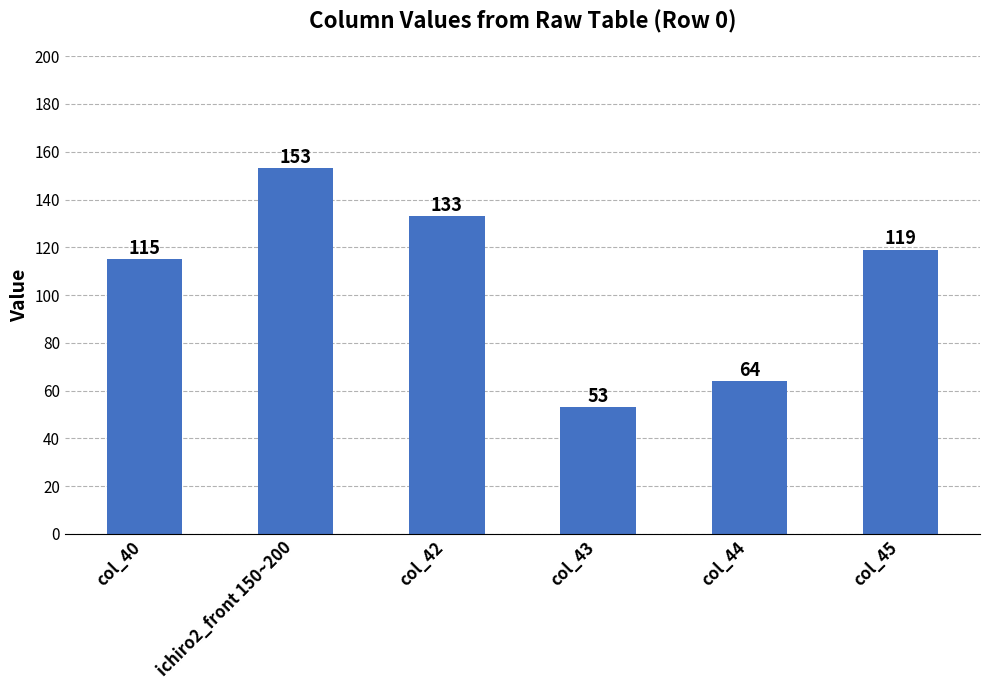

The value at col_45 is 119. True or false?

True